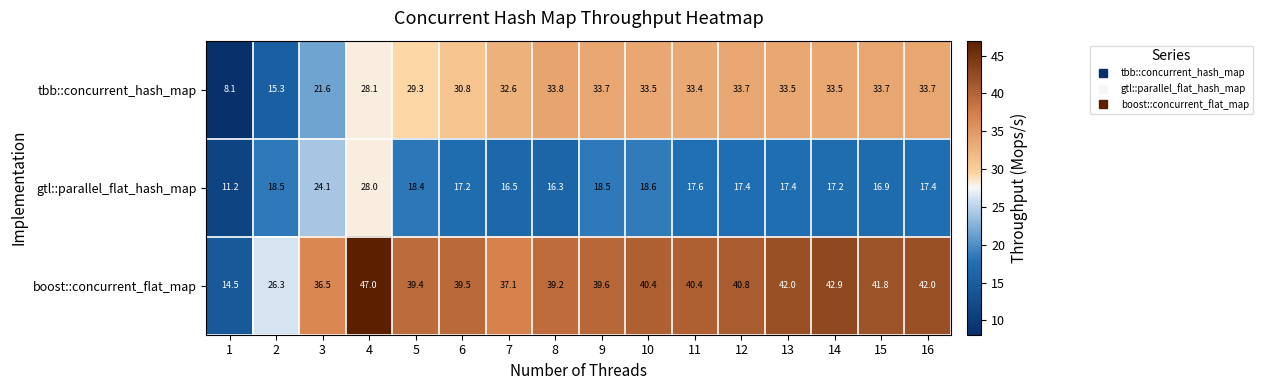

At how many categories does at least one series exceed 46?

1